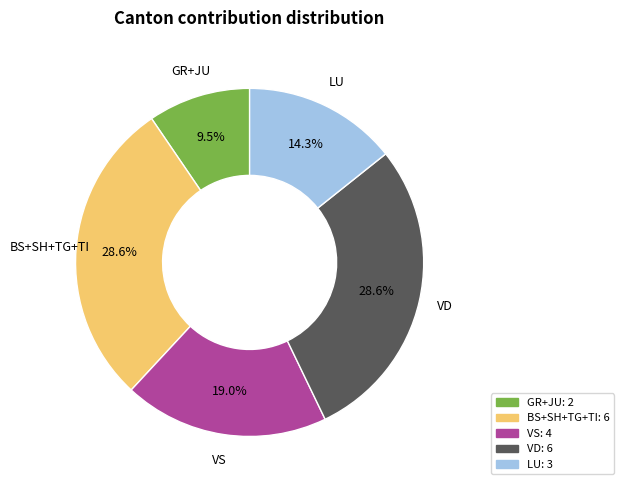

Between BS+SH+TG+TI and GR+JU, which is larger?

BS+SH+TG+TI